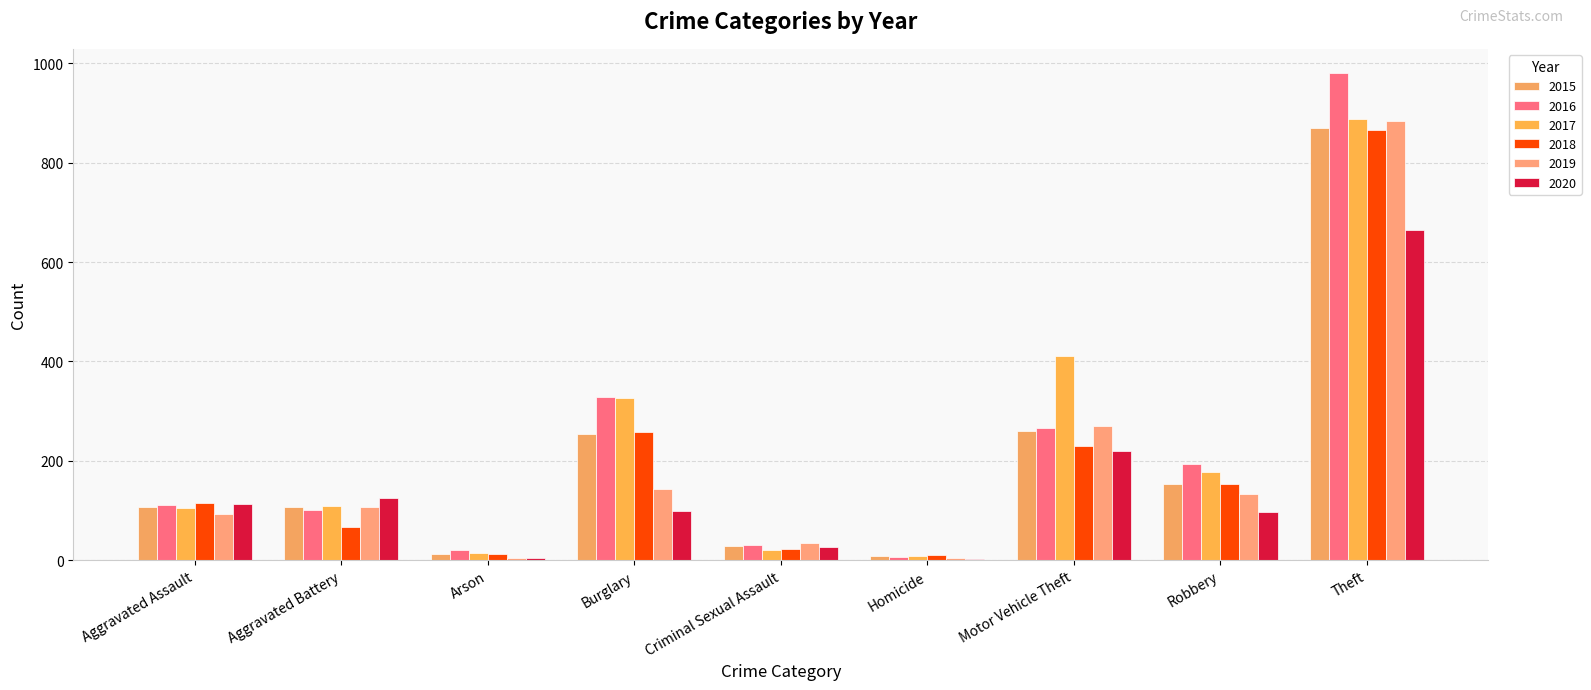

What position from the right is Aggravated Battery?

8